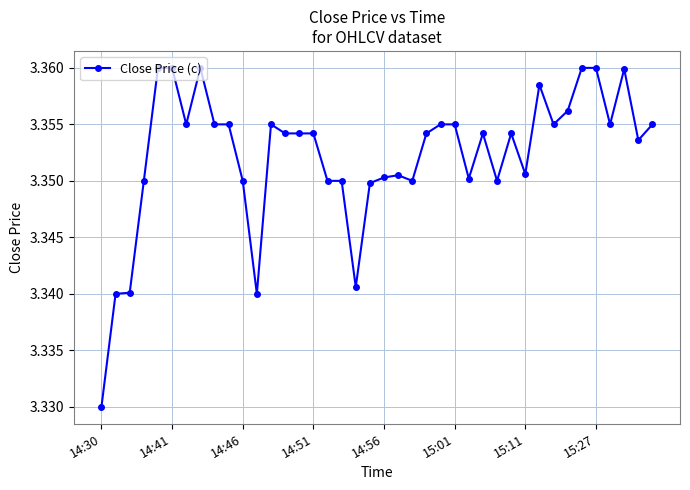

True or false: the data has more than 2 interior local peaks.

True